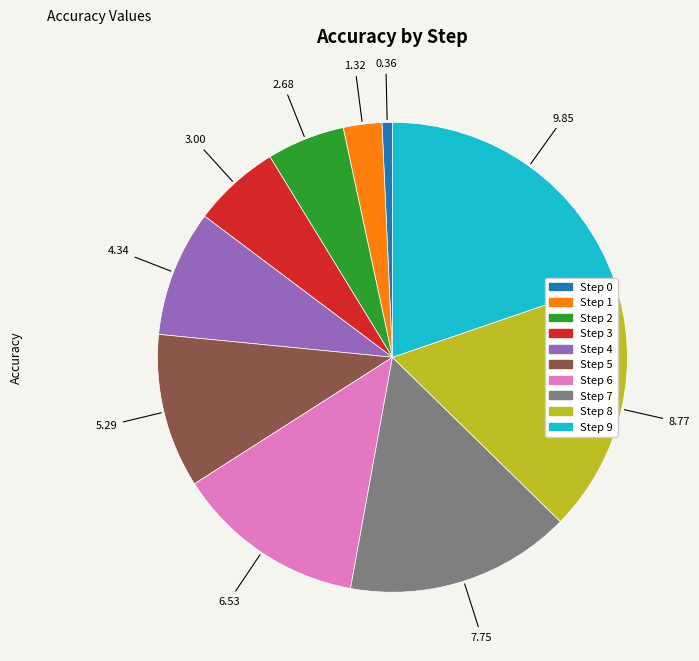

Is there a majority slice in this chart?

No